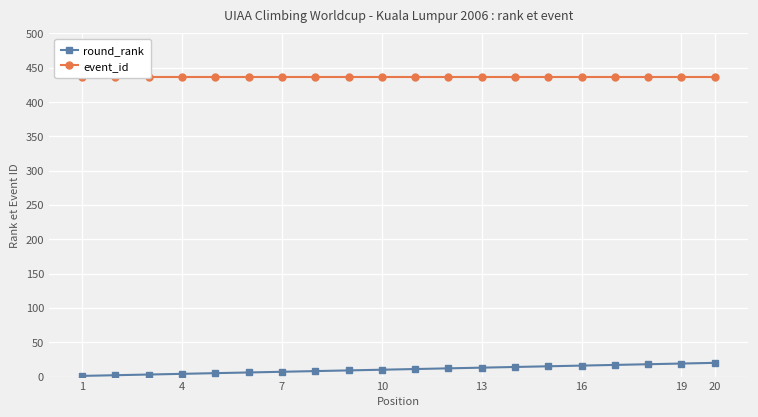

True or false: round_rank and event_id intersect in this chart.

False